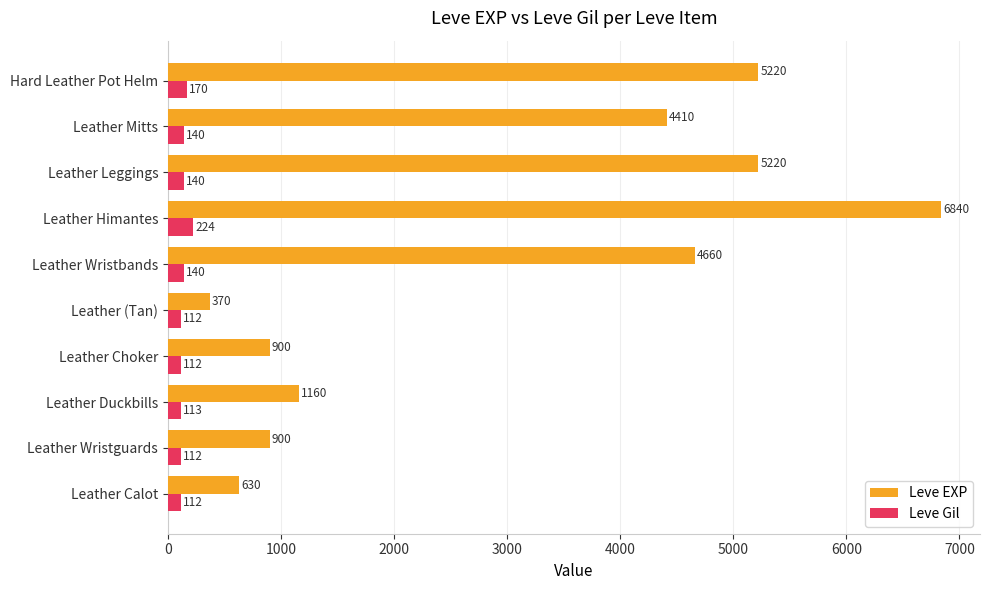

At which label is Leve Gil closest to 168?

Hard Leather Pot Helm